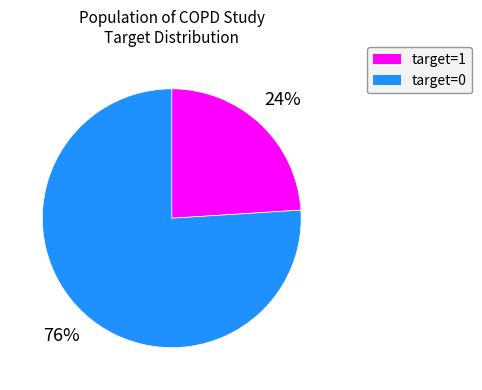

Do target=1 and target=0 together represent more than half of the pie?

Yes